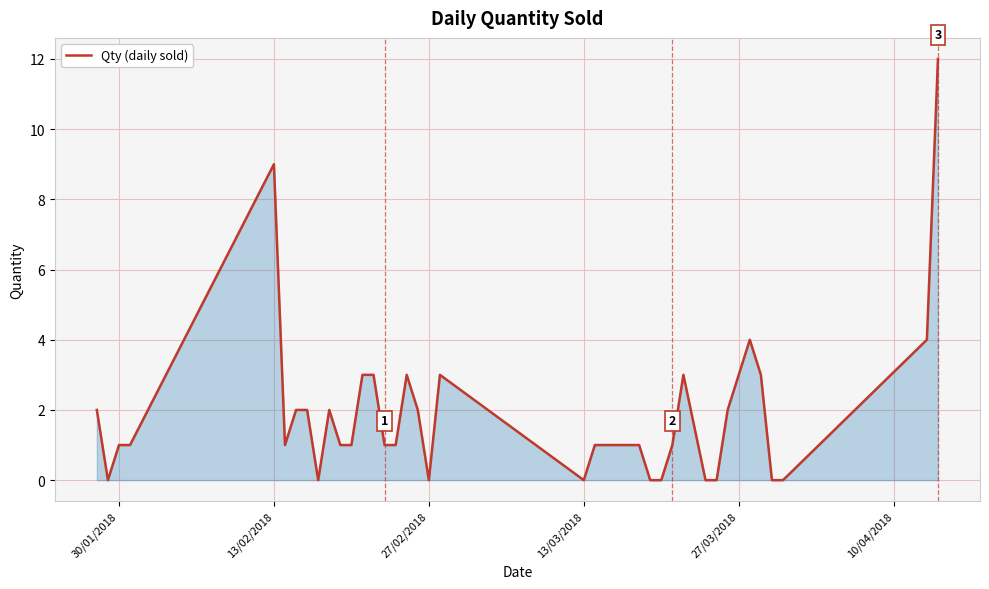

What is the greatest value displayed?

12